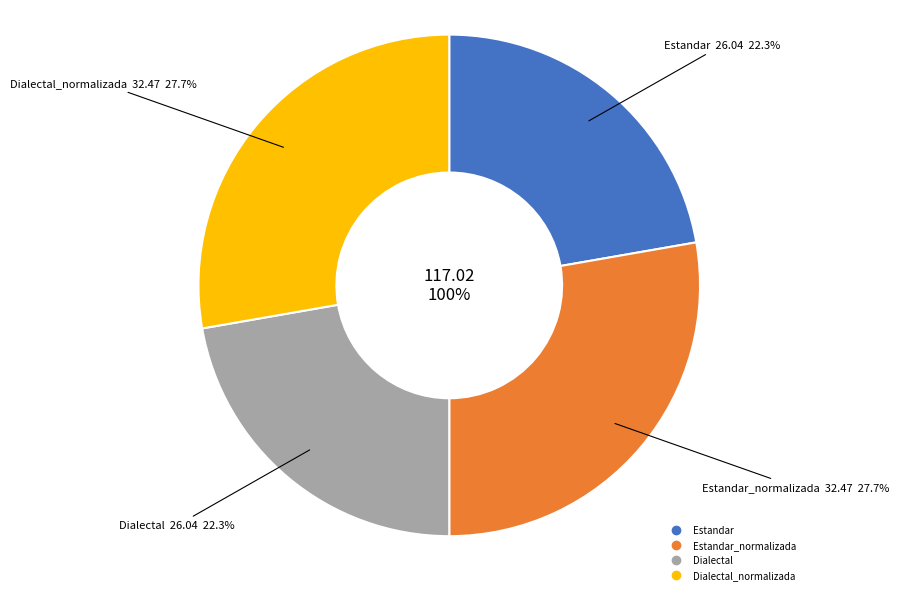

What percentage is NOT represented by Estandar?

77.7%